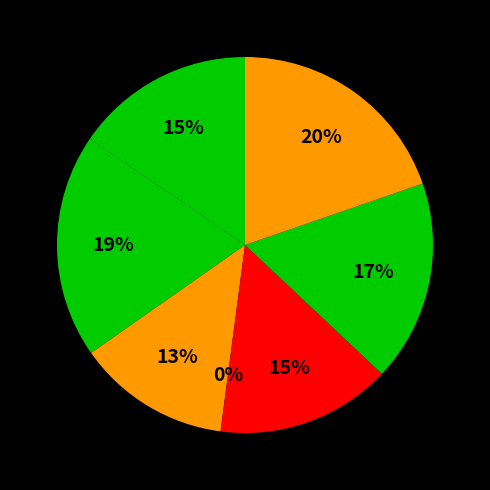

Does any single category account for the majority?

No